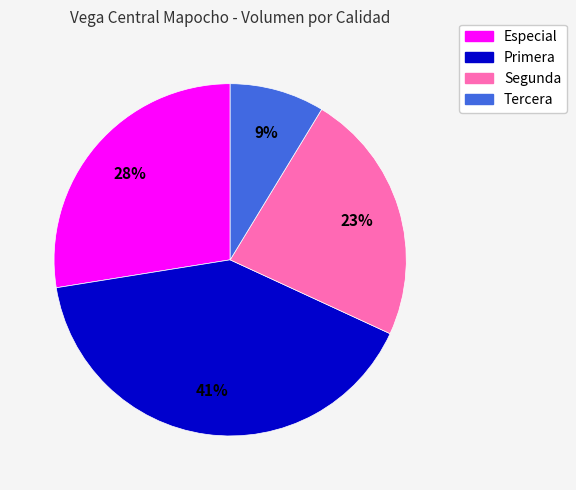

True or false: Segunda accounts for 12% of the total.

False